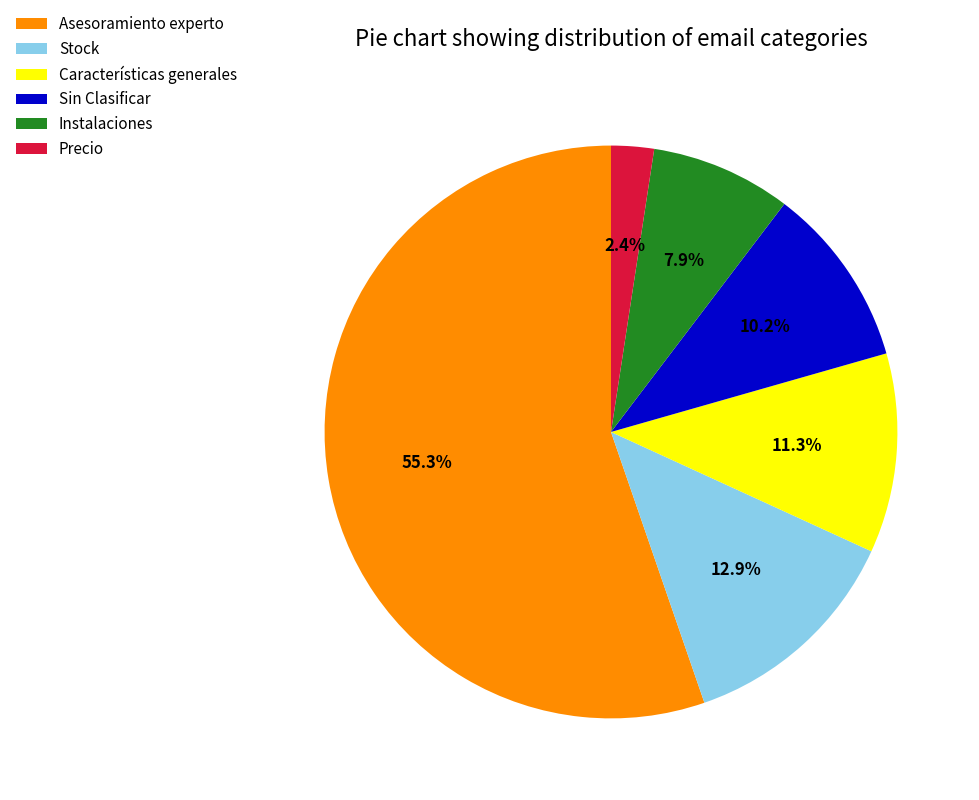

To the nearest percent, what is the combined percentage of Características generales and Asesoramiento experto?

67%